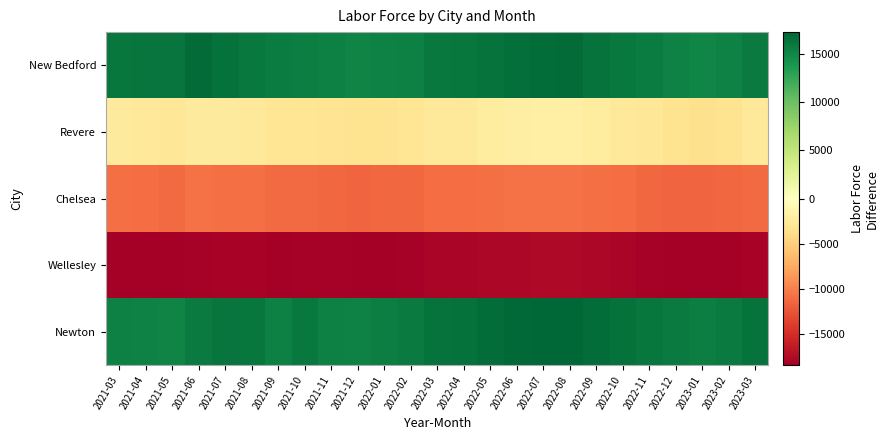

Reading right to left, transcribe all the data shown in this chart.

Newton: 2023-03=16362.3	2023-02=15740.3	2023-01=15518.3	2022-12=15740.3	2022-11=16140.3	2022-10=16462.3	2022-09=16740.3	2022-08=17218.3	2022-07=17140.3	2022-06=17018.3	2022-05=16740.3	2022-04=16518.3	2022-03=16362.3	2022-02=15740.3	2022-01=15518.3	2021-12=15209.3	2021-11=15430.3	2021-10=15983.3	2021-09=15465.3	2021-08=16107.3	2021-07=16218.3	2021-06=15857.3	2021-05=15148.3	2021-04=15204.3	2021-03=15370.3
Wellesley: 2023-03=-18137.7	2023-02=-18359.7	2023-01=-18470.7	2022-12=-18404.7	2022-11=-18259.7	2022-10=-18037.7	2022-09=-17859.7	2022-08=-17681.7	2022-07=-17737.7	2022-06=-17781.7	2022-05=-17859.7	2022-04=-17981.7	2022-03=-18037.7	2022-02=-18259.7	2022-01=-18370.7	2021-12=-18404.7	2021-11=-18292.7	2021-10=-18187.7	2021-09=-18328.7	2021-08=-18168.7	2021-07=-18127.7	2021-06=-18203.7	2021-05=-18396.7	2021-04=-18406.7	2021-03=-18359.7
Chelsea: 2023-03=-11137.7	2023-02=-11359.7	2023-01=-11470.7	2022-12=-11404.7	2022-11=-11259.7	2022-10=-11037.7	2022-09=-10859.7	2022-08=-10681.7	2022-07=-10737.7	2022-06=-10781.7	2022-05=-10859.7	2022-04=-10981.7	2022-03=-11037.7	2022-02=-11259.7	2022-01=-11370.7	2021-12=-11404.7	2021-11=-11337.7	2021-10=-11215.7	2021-09=-11249.7	2021-08=-10954.7	2021-07=-10895.7	2021-06=-10813.7	2021-05=-11117.7	2021-04=-11109.7	2021-03=-10961.7
Revere: 2023-03=-2737.7	2023-02=-3259.7	2023-01=-3481.7	2022-12=-3259.7	2022-11=-2859.7	2022-10=-2537.7	2022-09=-2259.7	2022-08=-1781.7	2022-07=-1859.7	2022-06=-1981.7	2022-05=-2259.7	2022-04=-2481.7	2022-03=-2637.7	2022-02=-2981.7	2022-01=-3181.7	2021-12=-3259.7	2021-11=-3081.7	2021-10=-2934.7	2021-09=-2997.7	2021-08=-2585.7	2021-07=-2451.7	2021-06=-2408.7	2021-05=-2866.7	2021-04=-2716.7	2021-03=-2393.7
New Bedford: 2023-03=15762.3	2023-02=15240.3	2023-01=15018.3	2022-12=15240.3	2022-11=15640.3	2022-10=15962.3	2022-09=16340.3	2022-08=16818.3	2022-07=16740.3	2022-06=16618.3	2022-05=16340.3	2022-04=16118.3	2022-03=15962.3	2022-02=15440.3	2022-01=15218.3	2021-12=15118.3	2021-11=15340.3	2021-10=15535.3	2021-09=15616.3	2021-08=15924.3	2021-07=16444.3	2021-06=16828.3	2021-05=16155.3	2021-04=16198.3	2021-03=16100.3